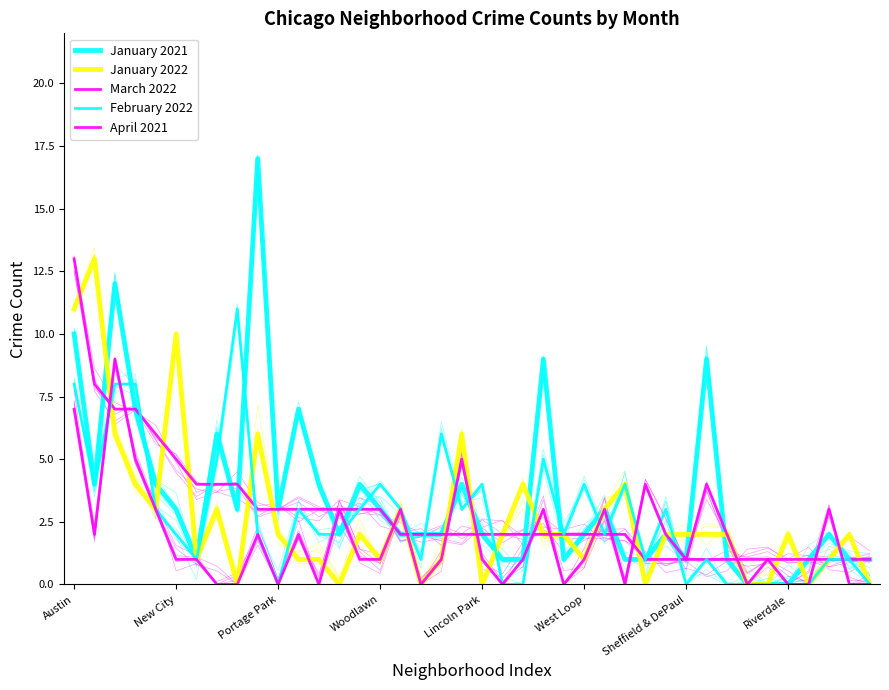

Which category has the highest value across all series?

9